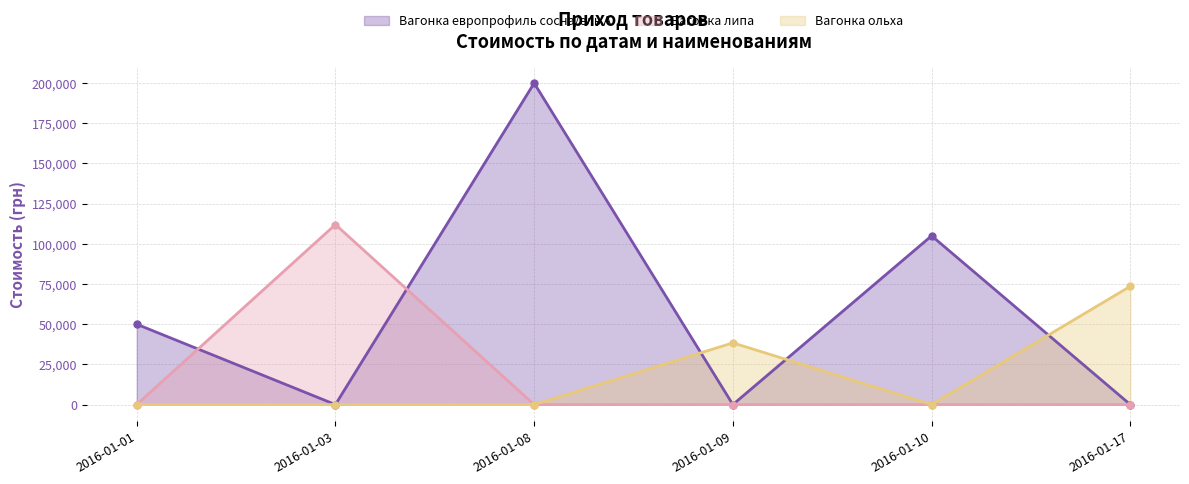

The Вагонка ольха series shows 33399 at 2016-01-10. True or false?

False